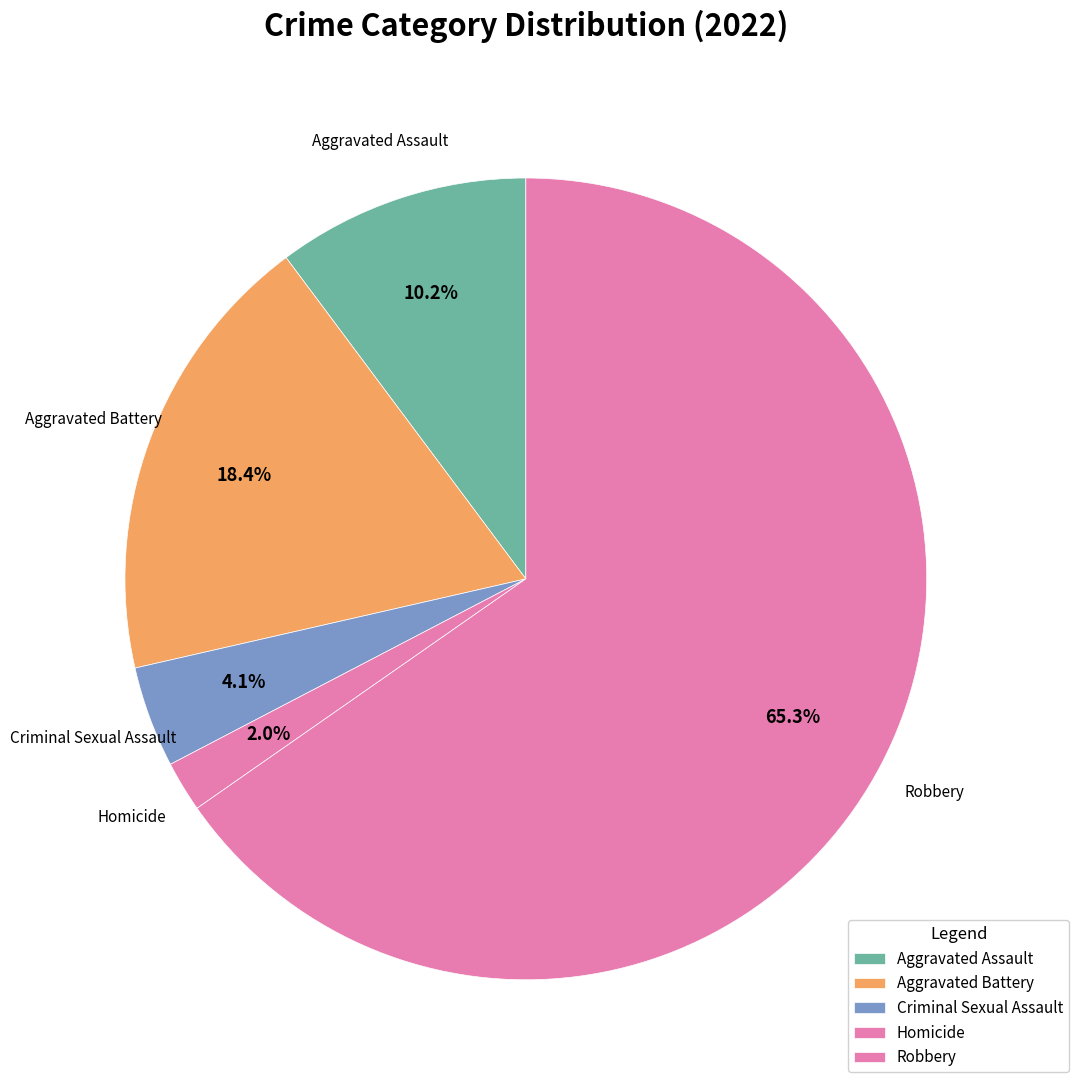

To the nearest percent, what is the difference between the Robbery and Homicide slice percentages?

63%